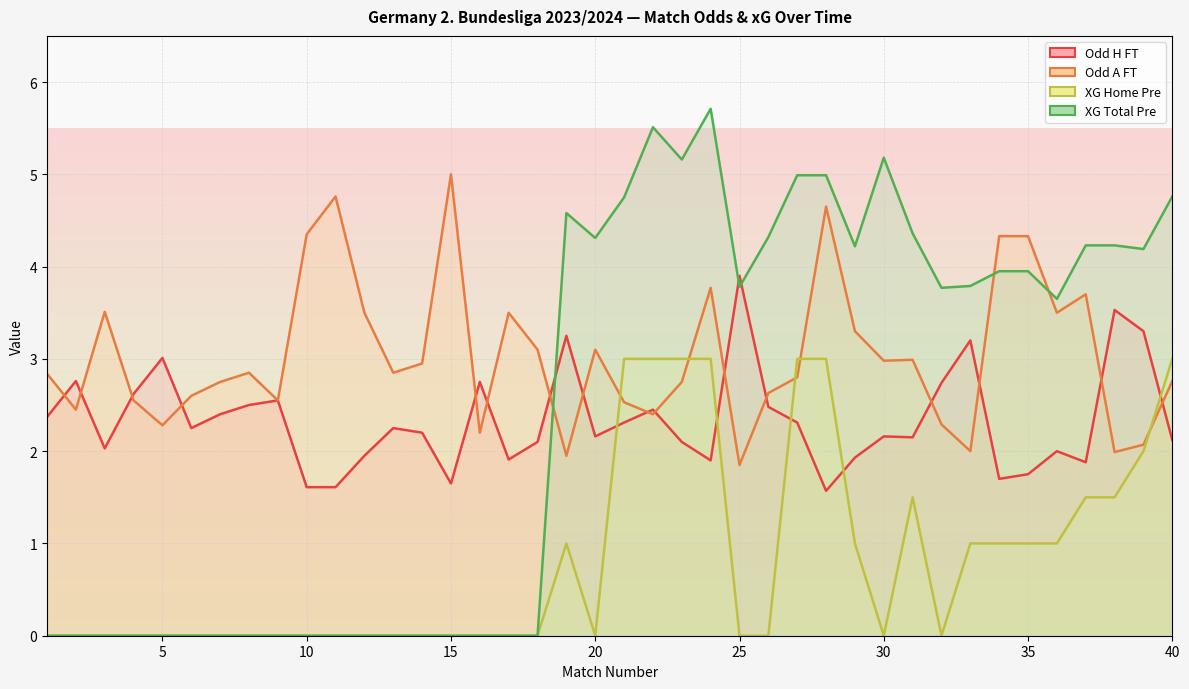

What is the difference between the Odd_H_FT values at 12 and 33?

1.3